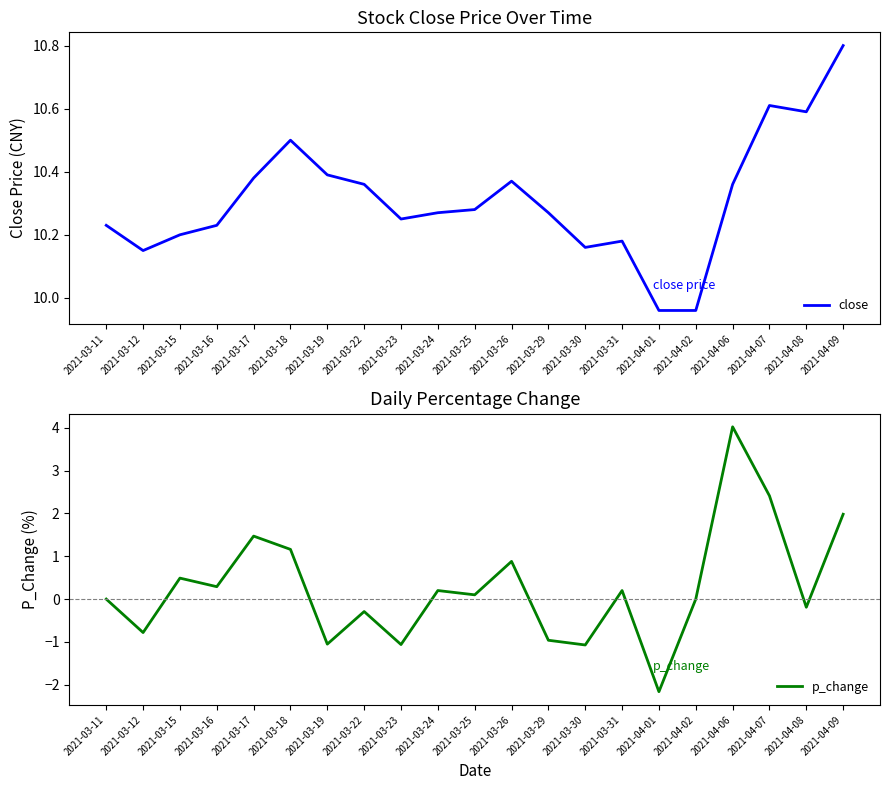

Between 2021-03-23 and 2021-04-09, which series saw the biggest shift?

p_change